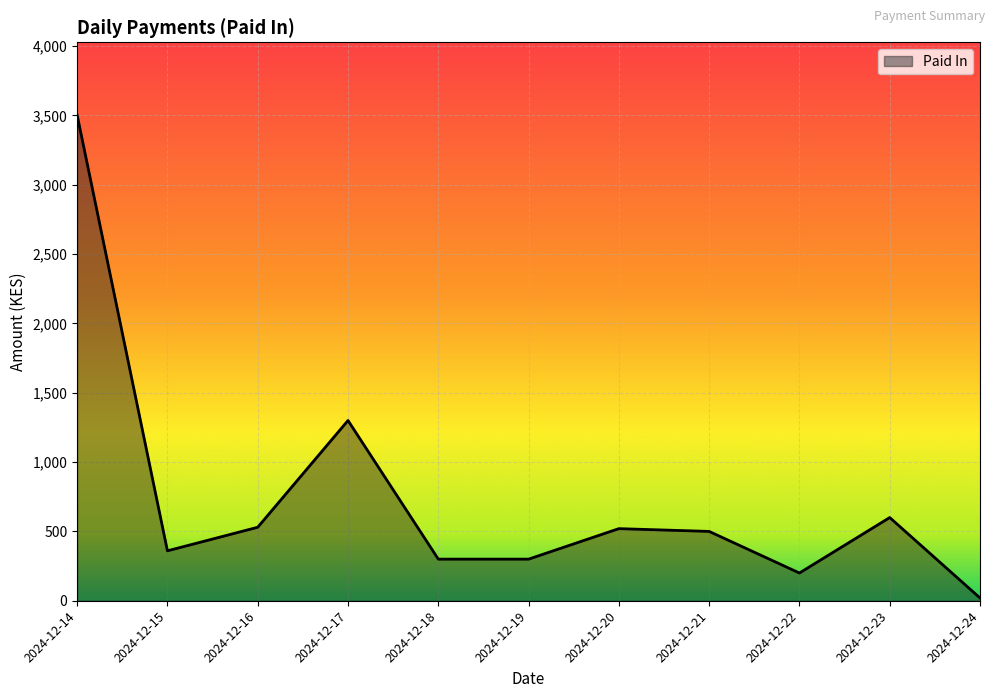

What is the sum of all values?

8132